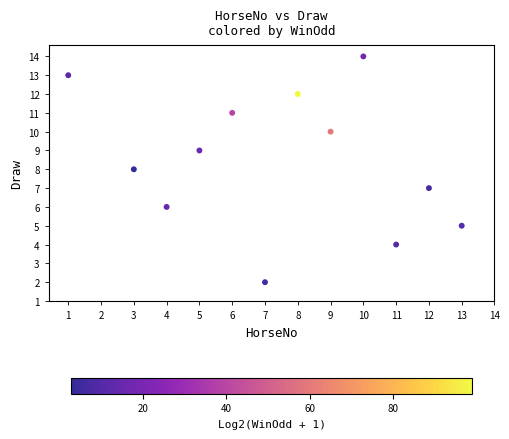

What is the range of X values (max minus min)?

13